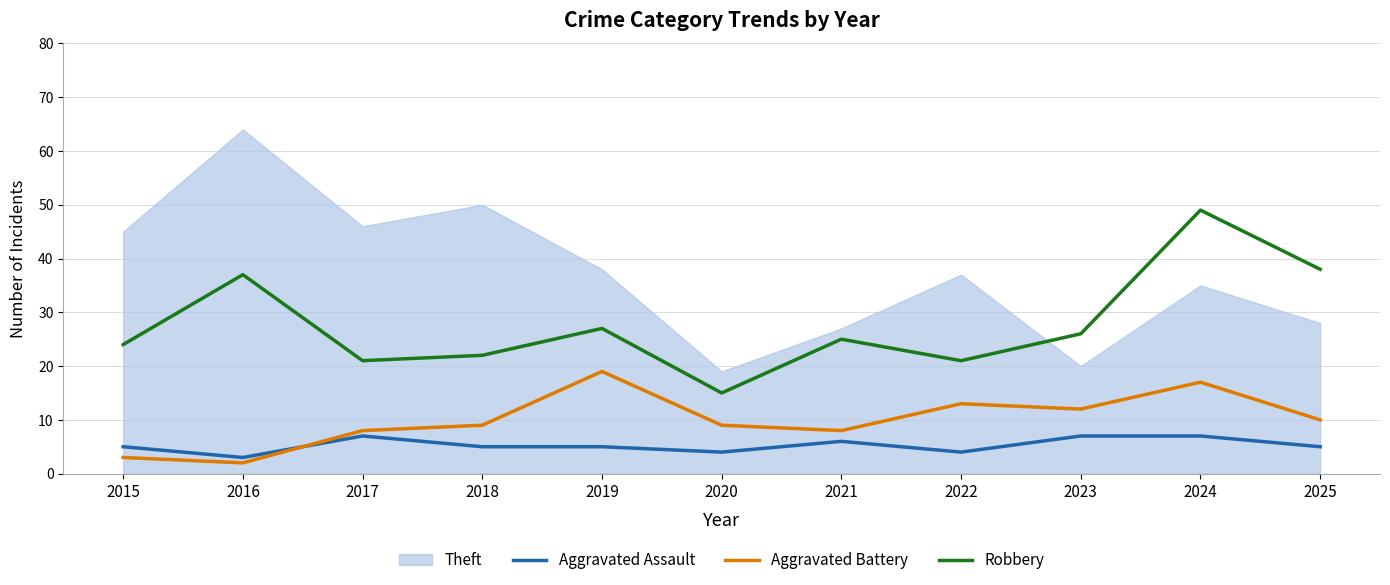

At which label is Aggravated Battery closest to 10?

2025